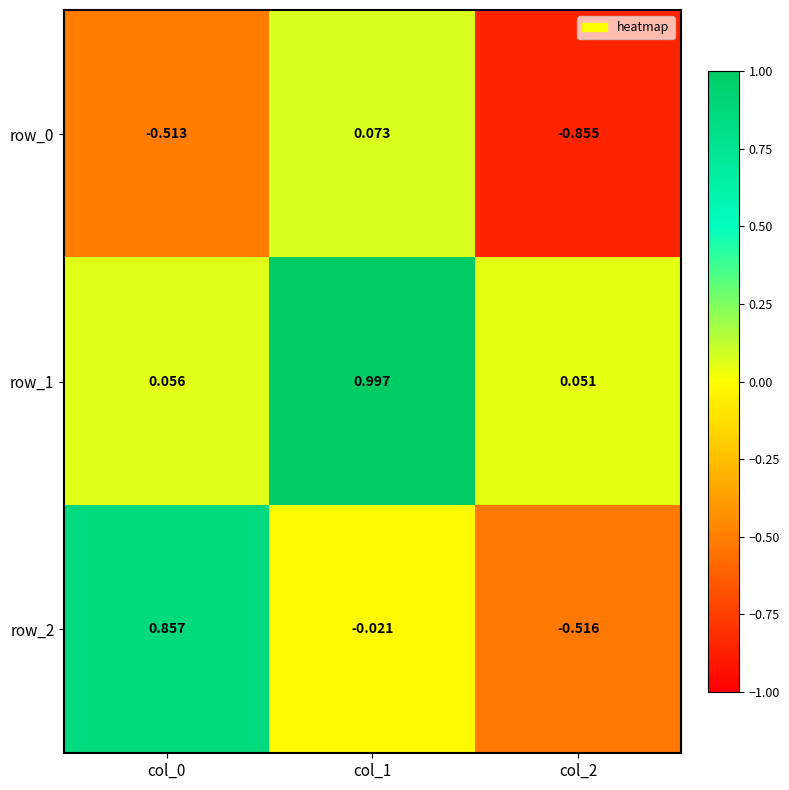

Is the value of row_1 at col_2 greater than the value of row_0 at col_1?

No